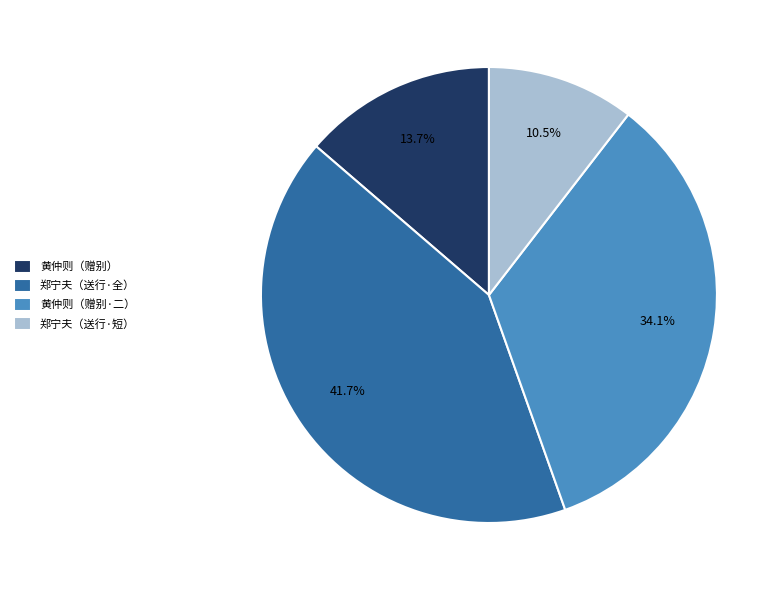

Which has a higher value, 郑宁夫（送行·全） or 黄仲则（赠别·二）?

郑宁夫（送行·全）